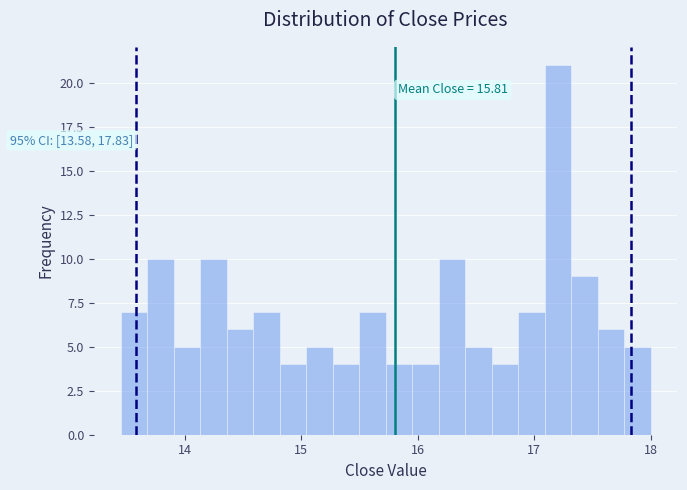

Read against the x-axis, roughly where is the centre of the tallest bar?

17.2